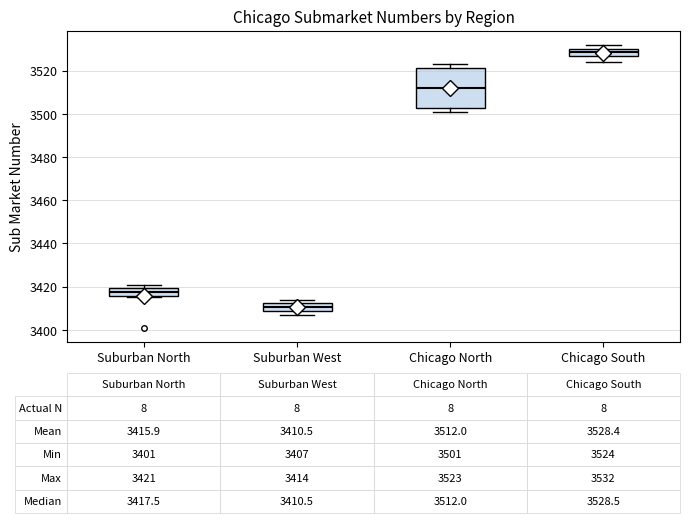

Which box's median line is the highest?

Chicago South